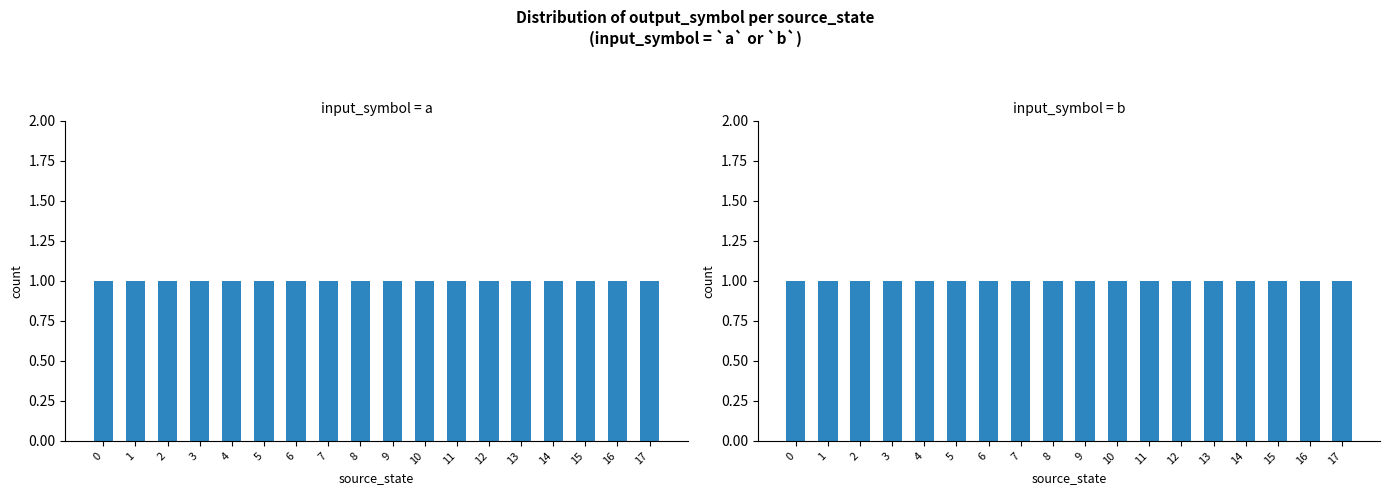

The output_symbol=1 series shows 2 at 9. True or false?

False